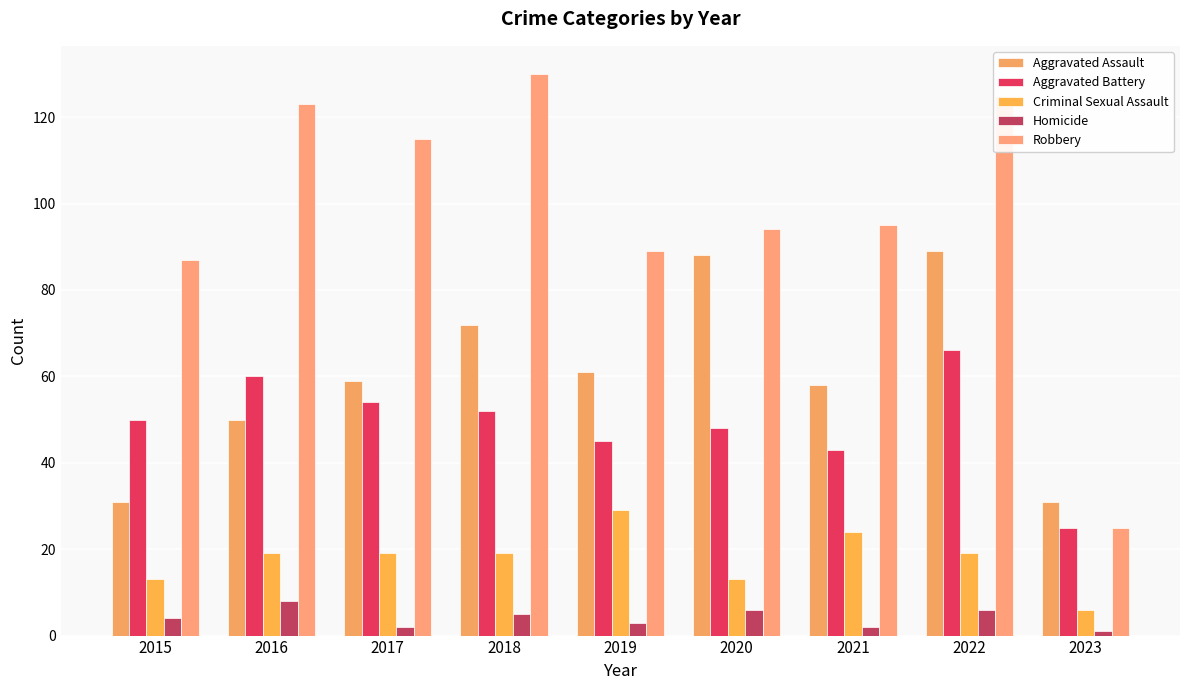

What is the value of the Robbery bar at the 2nd from the left?

123